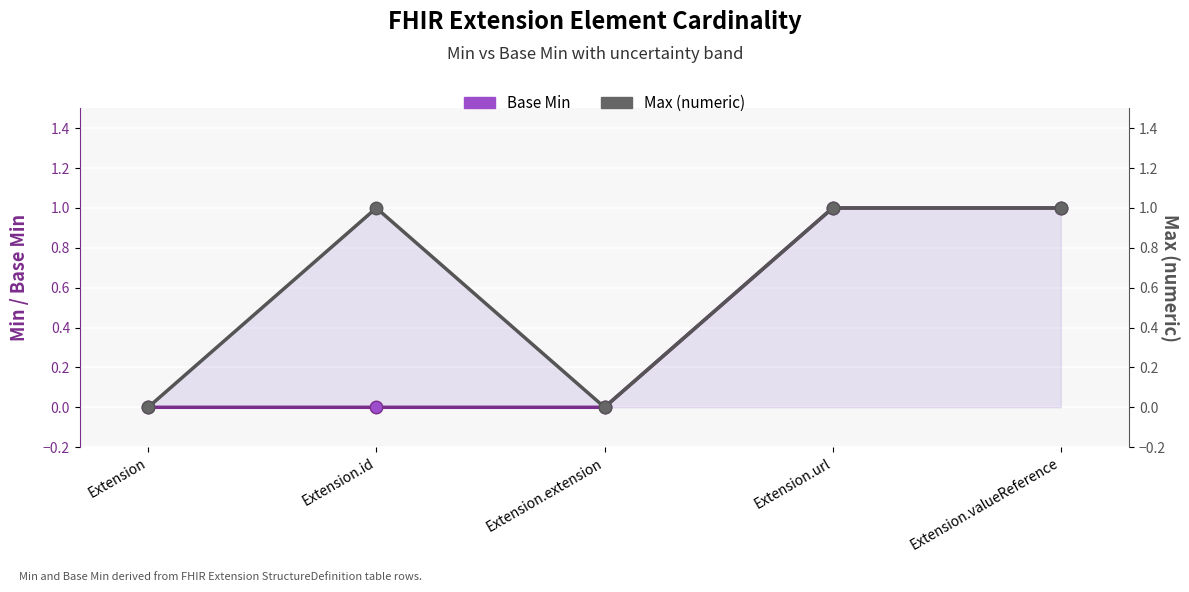

At which category does the chart reach its minimum across all series?

Extension